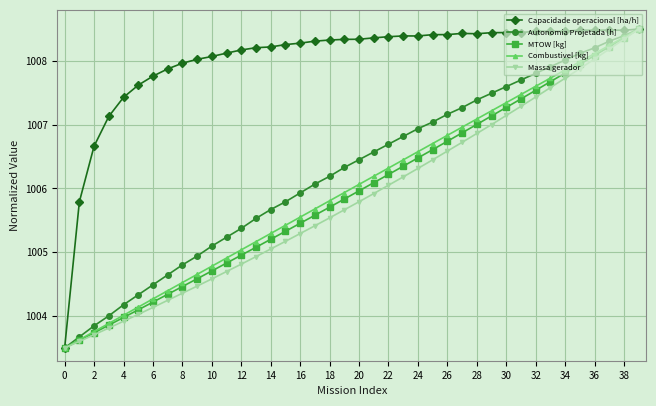

What are all the series names shown in the legend?

Capacidade operacional [ha/h], Autonomia Projetada [h], MTOW [kg], Combustivel [kg], Massa gerador